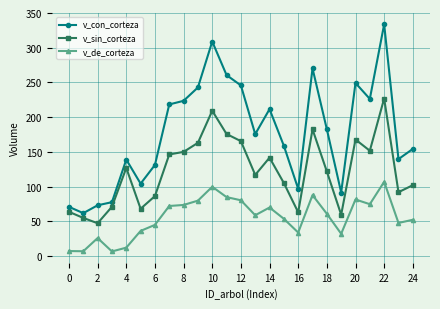

What is the sum of all v_de_corteza values?

1389.1